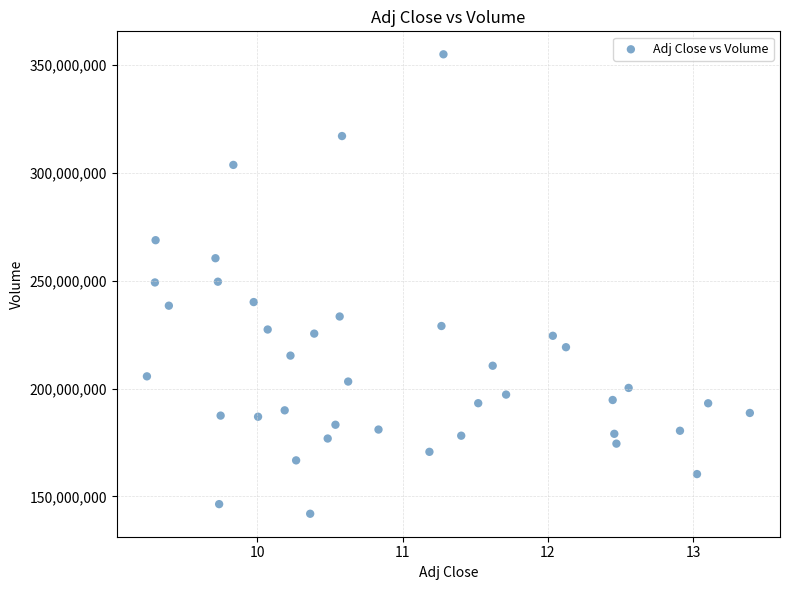

What is the range of Y values (max minus min)?

213043400